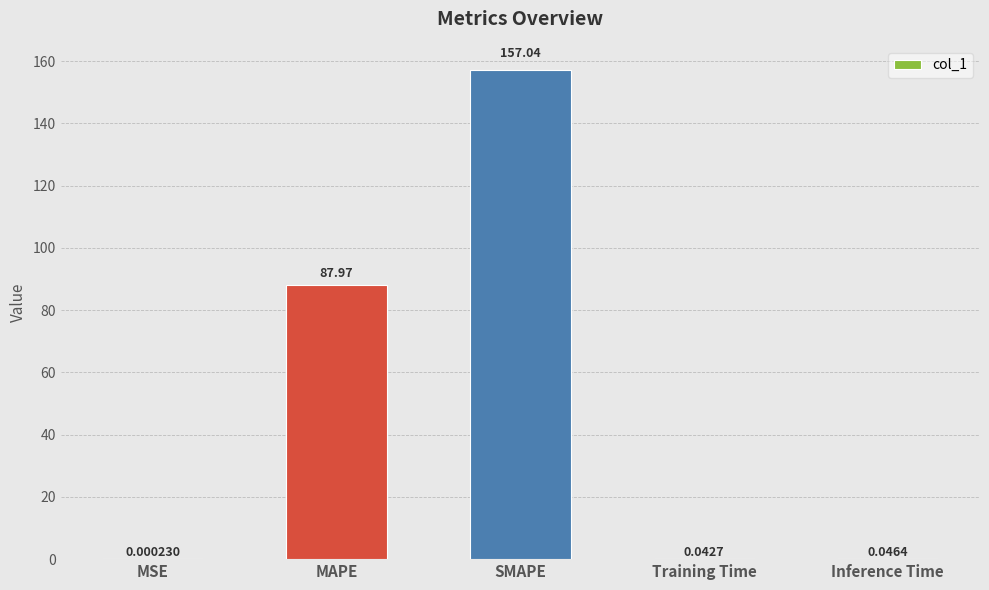

What is the sum of the values at Inference Time and MAPE?

88.0